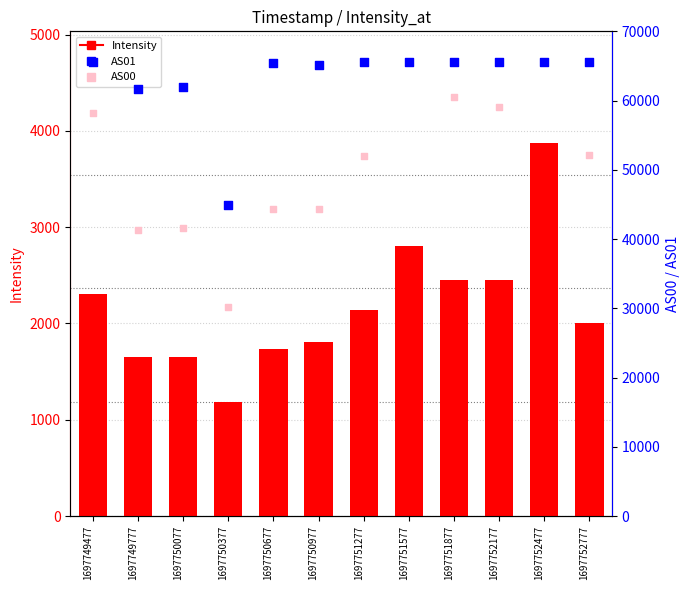

Which series has the largest Y range (max minus min)?

AS00